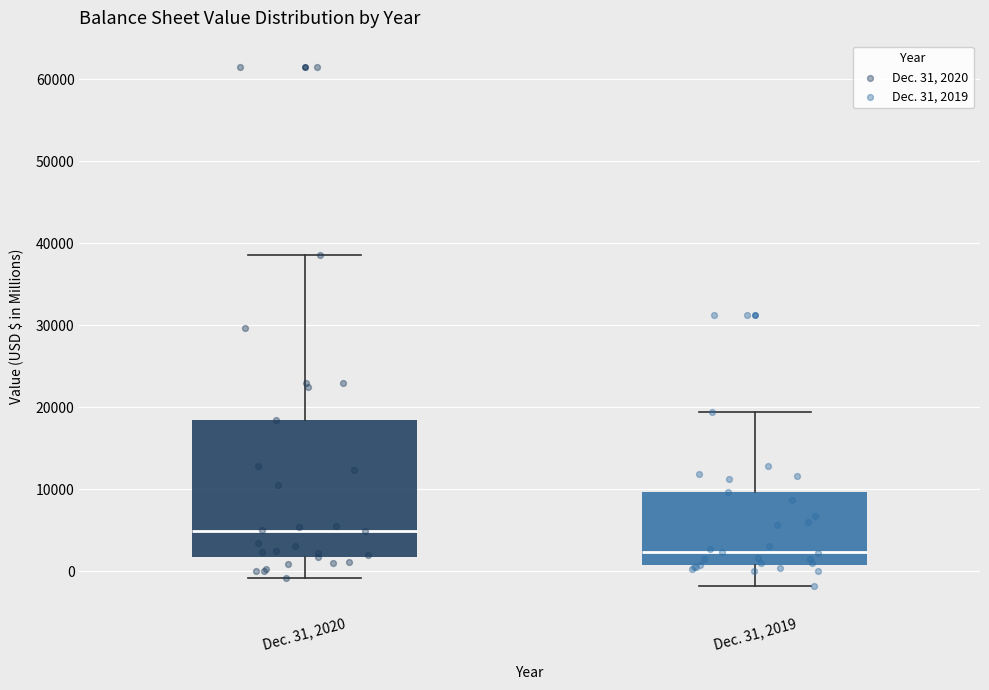

Which box's median line is the lowest?

Dec. 31, 2019